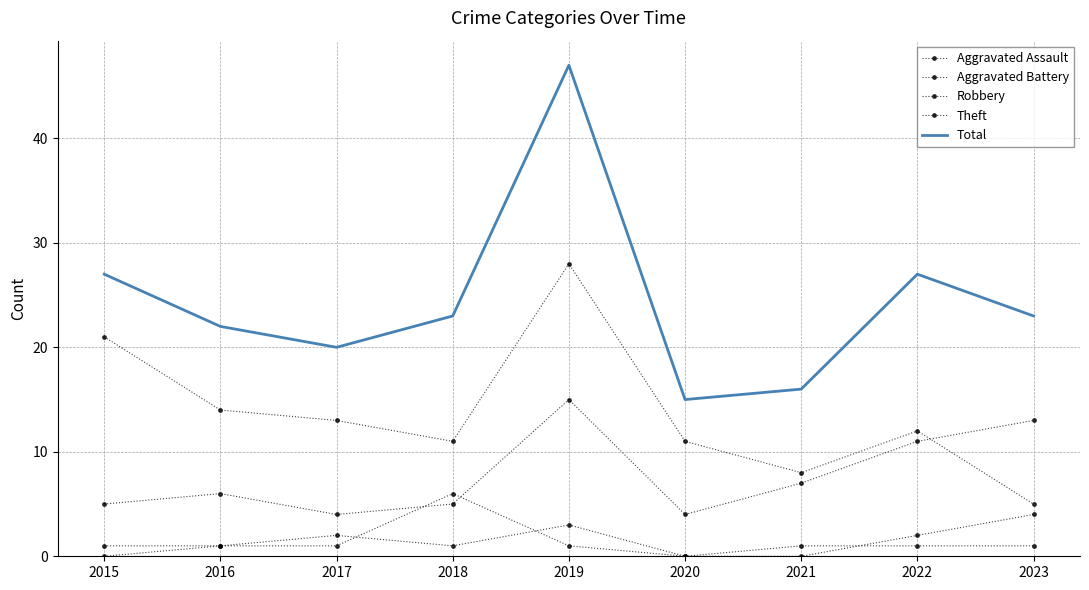

At which label does Aggravated Assault first exceed 1?

2017